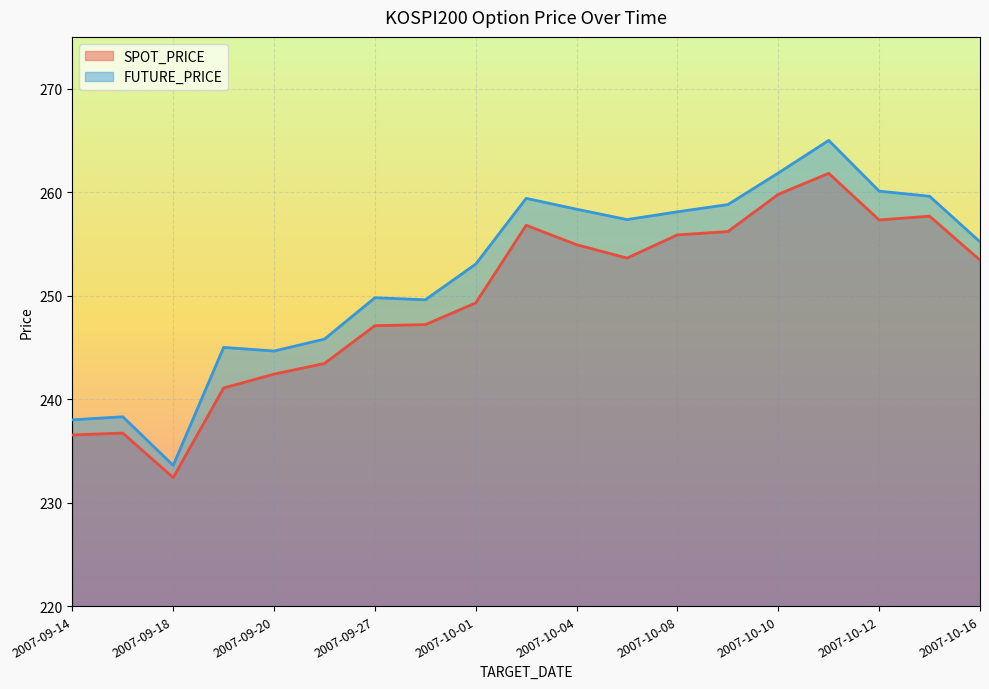

Reading left to right, transcribe all the data shown in this chart.

SPOT_PRICE: 2007-09-14=236.5	2007-09-17=236.7	2007-09-18=232.4	2007-09-19=241.1	2007-09-20=242.4	2007-09-21=243.4	2007-09-27=247.1	2007-09-28=247.2	2007-10-01=249.3	2007-10-02=256.8	2007-10-04=254.9	2007-10-05=253.6	2007-10-08=255.9	2007-10-09=256.2	2007-10-10=259.8	2007-10-11=261.8	2007-10-12=257.3	2007-10-15=257.7	2007-10-16=253.4
FUTURE_PRICE: 2007-09-14=238.0	2007-09-17=238.3	2007-09-18=233.6	2007-09-19=245.0	2007-09-20=244.7	2007-09-21=245.8	2007-09-27=249.8	2007-09-28=249.6	2007-10-01=253.1	2007-10-02=259.4	2007-10-04=258.4	2007-10-05=257.4	2007-10-08=258.1	2007-10-09=258.8	2007-10-10=261.9	2007-10-11=265.0	2007-10-12=260.1	2007-10-15=259.6	2007-10-16=255.2